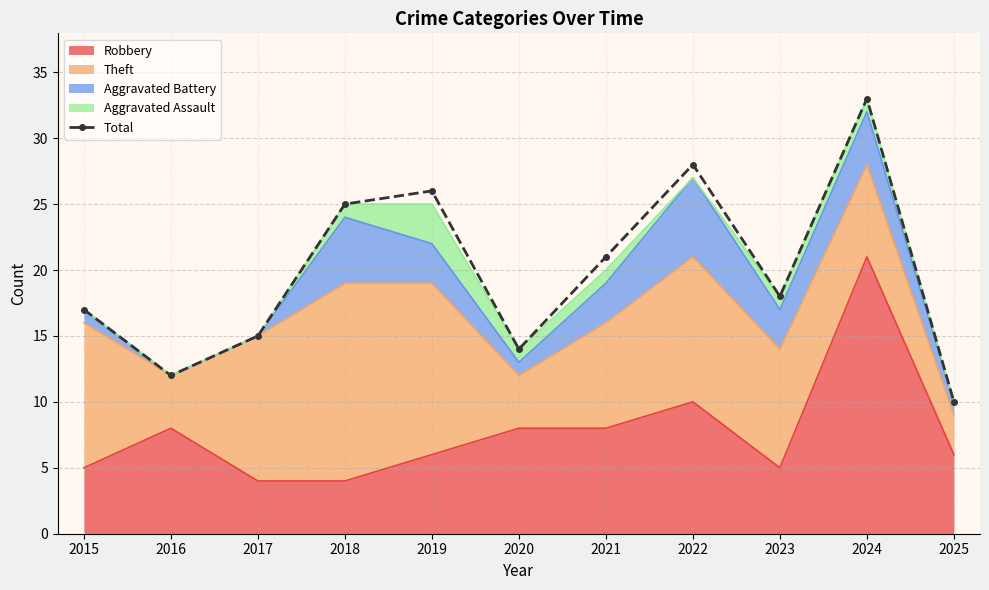

The value at 2017 is 26. True or false?

False